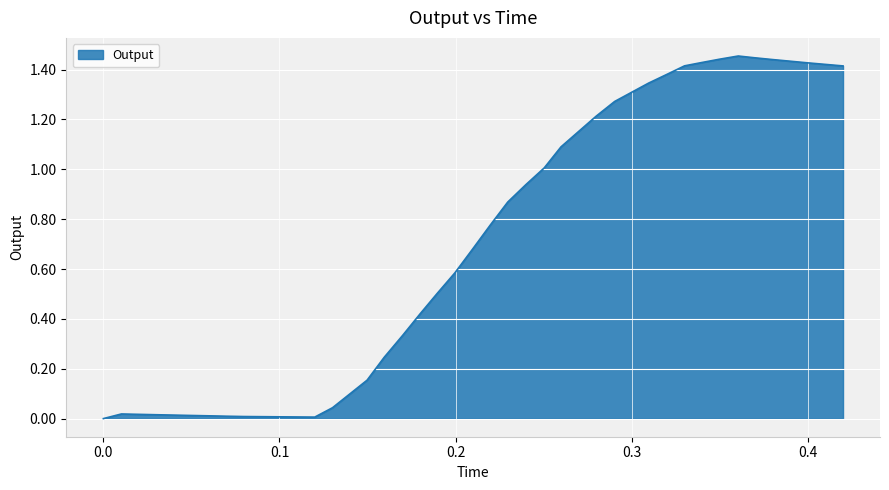

Does the chart have visible grid lines?

Yes